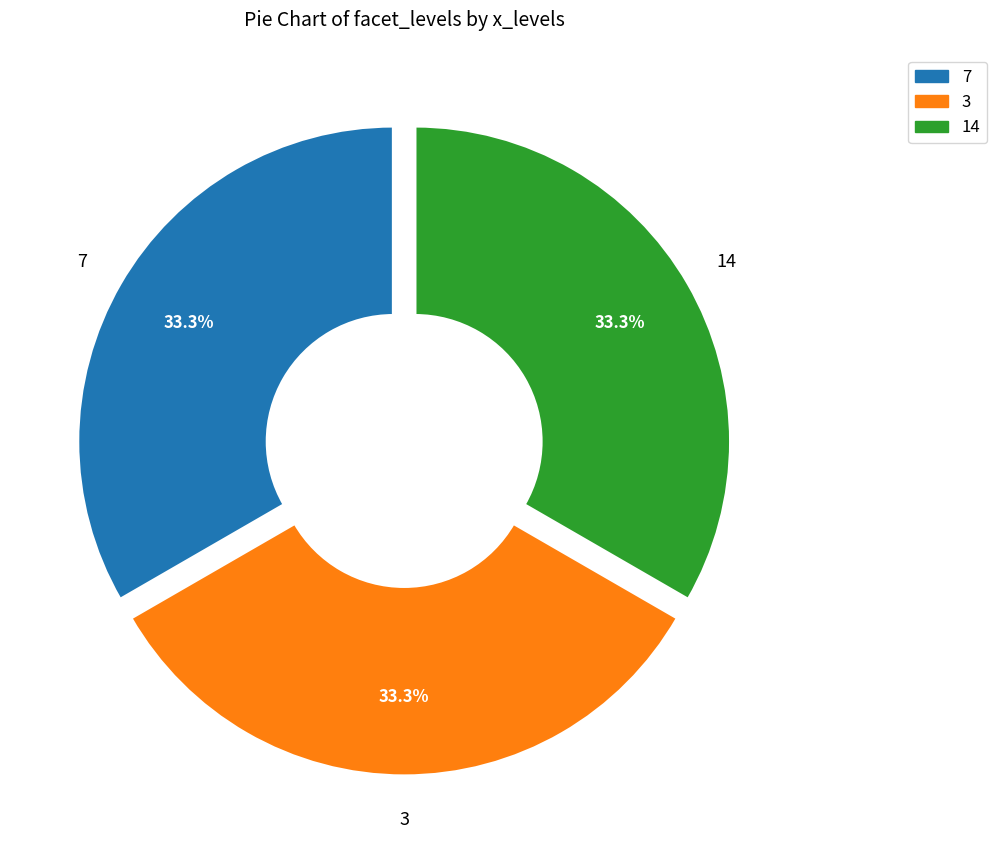

Does 7 account for over 50% of the chart?

No